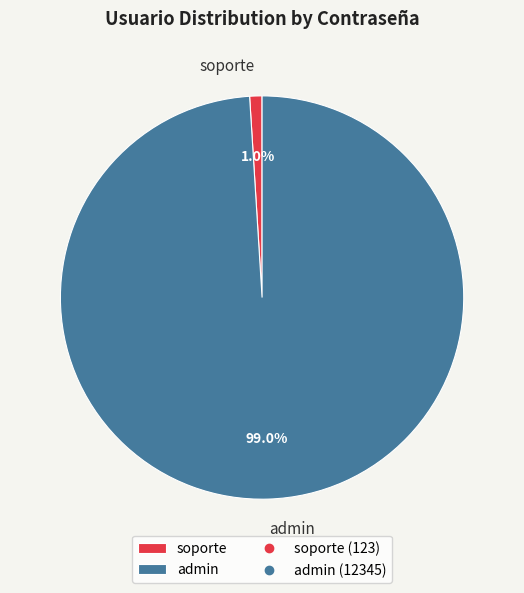

Combined, what portion of the pie is soporte and admin?

100.0%